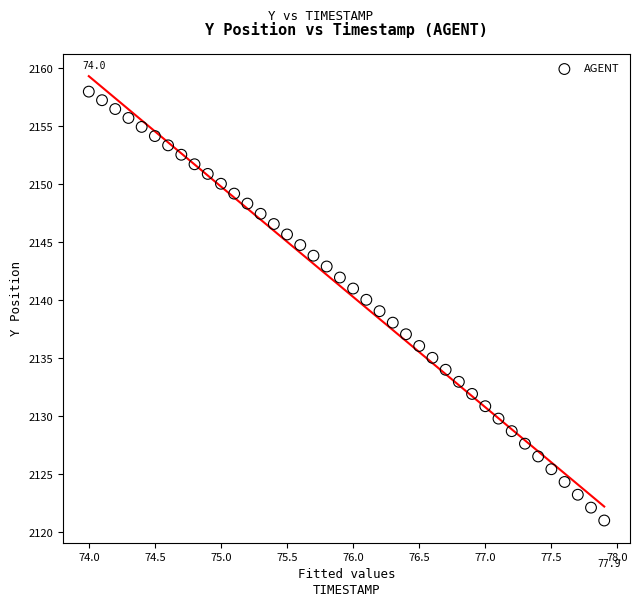

What is the range of Y values (max minus min)?

37.0